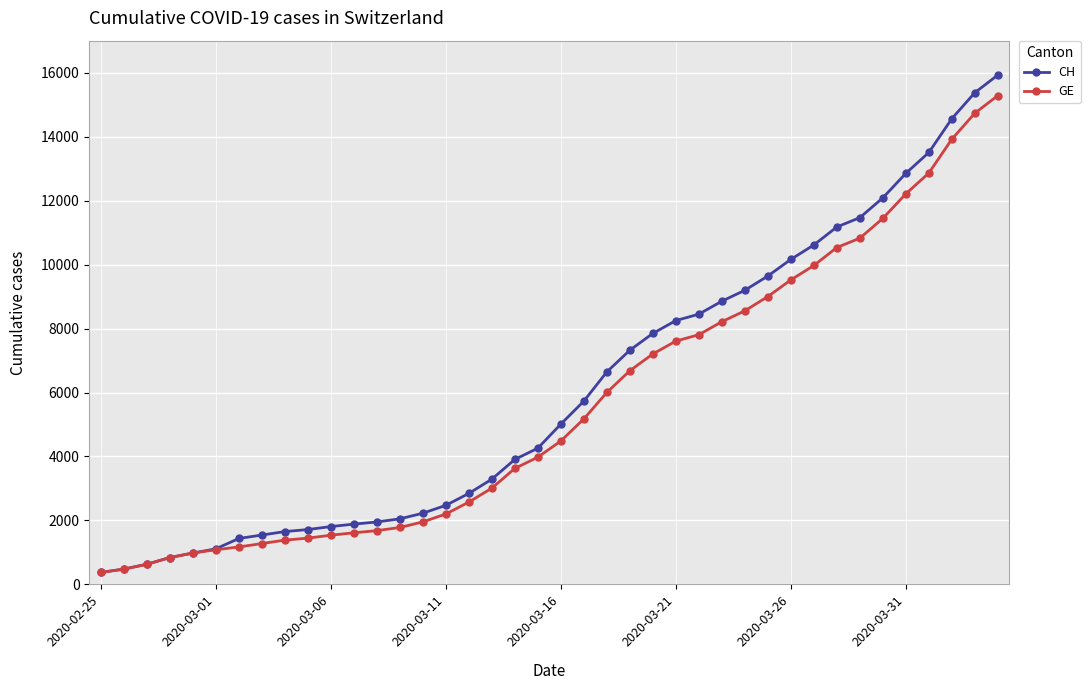

What is the value of the CH point at the 10th from the left?

1715